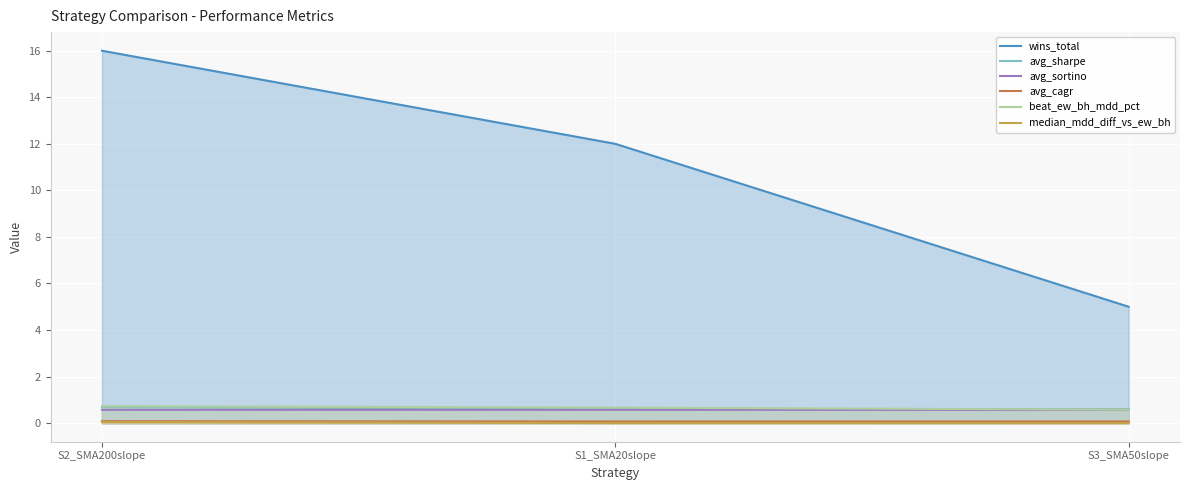

What is the difference between the maximum and minimum values in the beat_ew_bh_mdd_pct series?

0.2